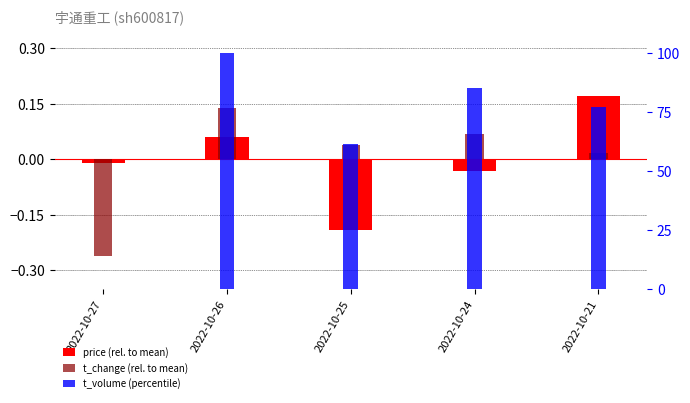

Which series has the largest total across all categories?

t_volume (percentile)